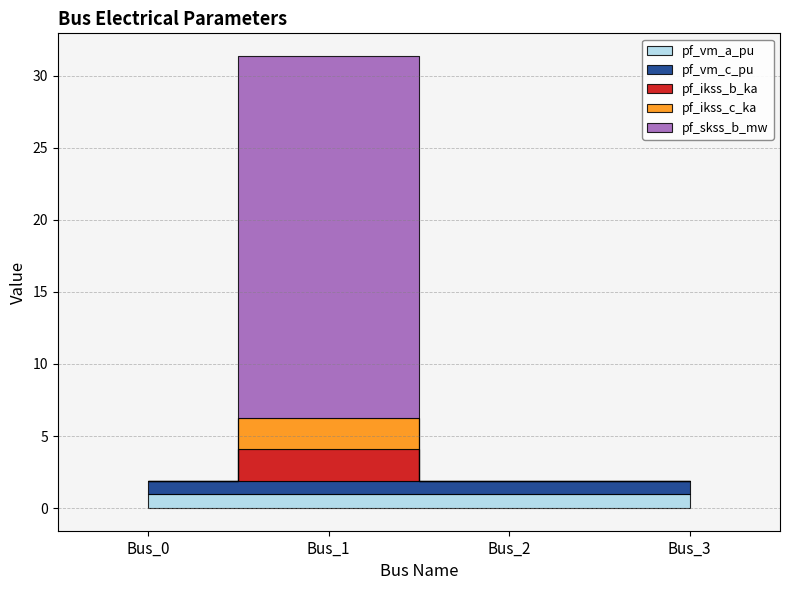

How many categories are shown in the chart?

4